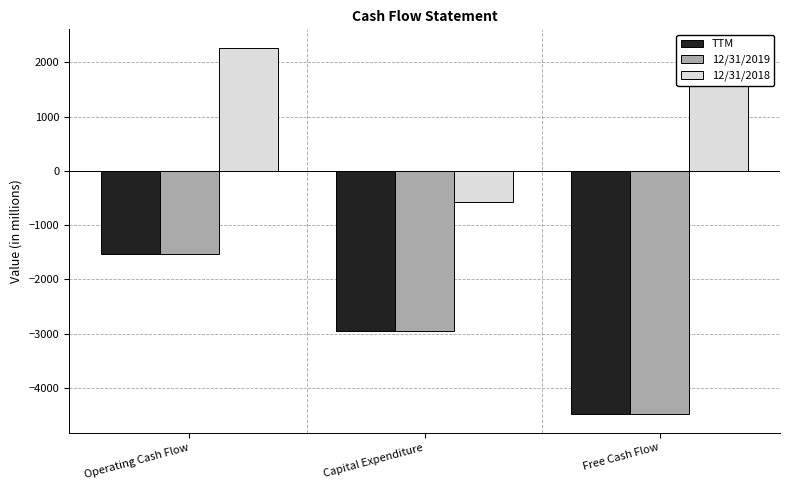

What is the approximate value of 12/31/2018 at Capital Expenditure?

-579